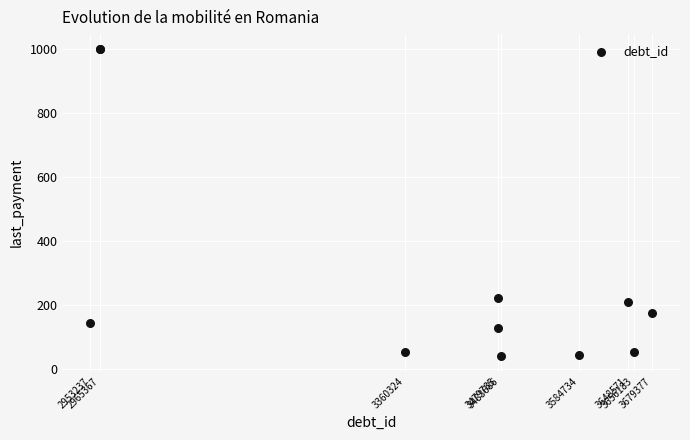

What Y value in the scatter plot is closest to 520?

221.4